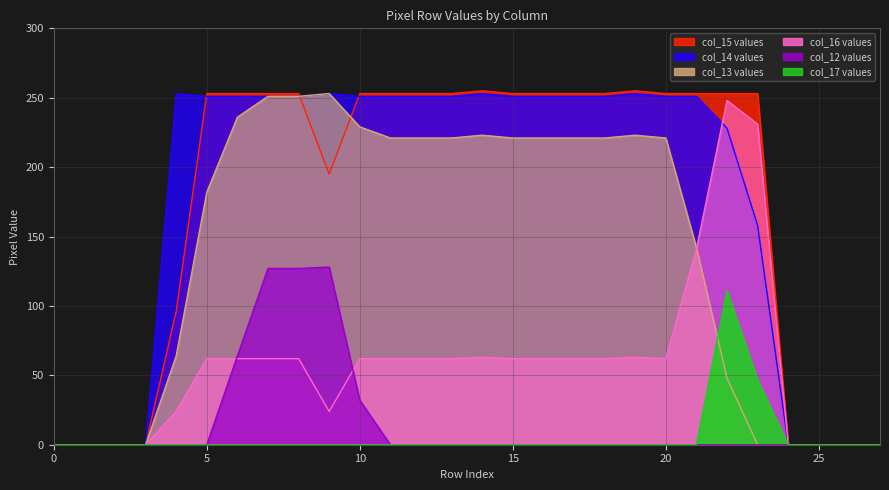

How many lines are shown in the chart?

6